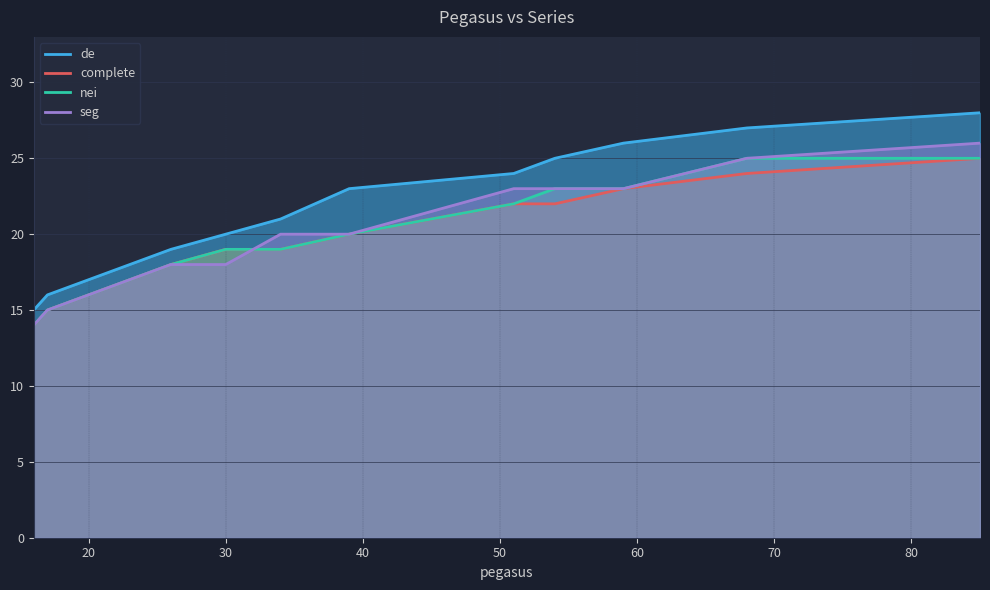

True or false: nei and de cross at least once.

False